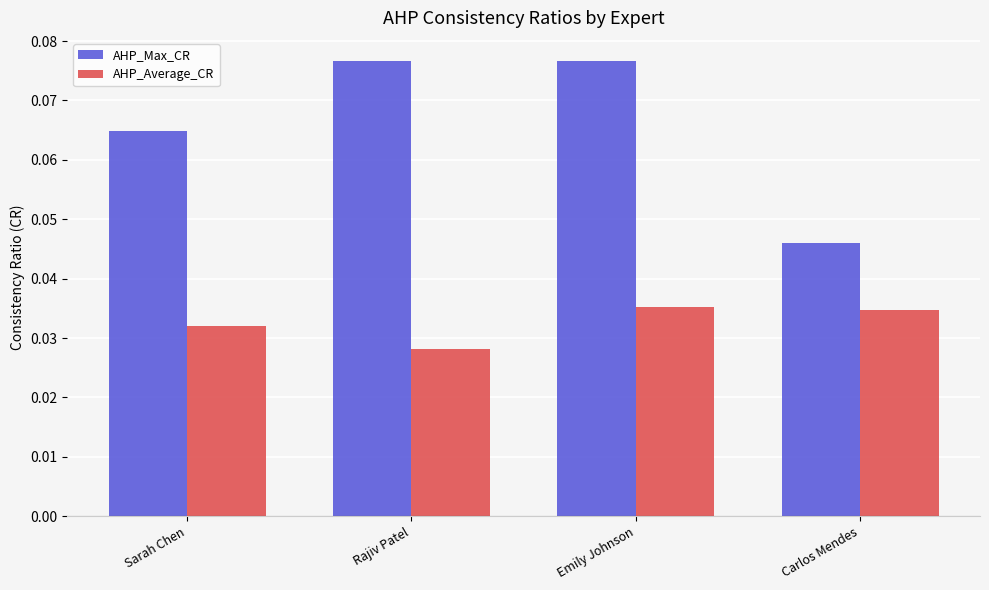

What is the label of the 4th bar from the right?

Sarah Chen